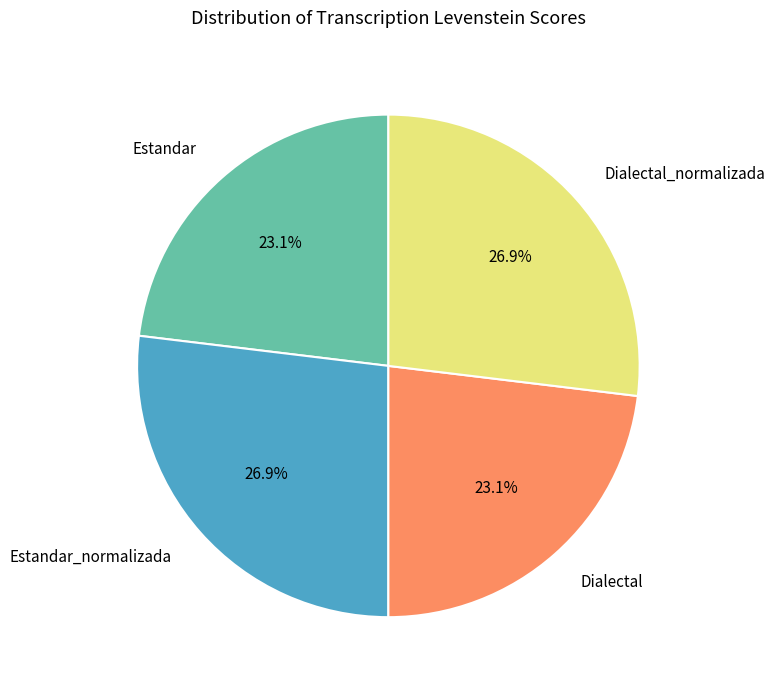

How many slices are in this pie chart?

4